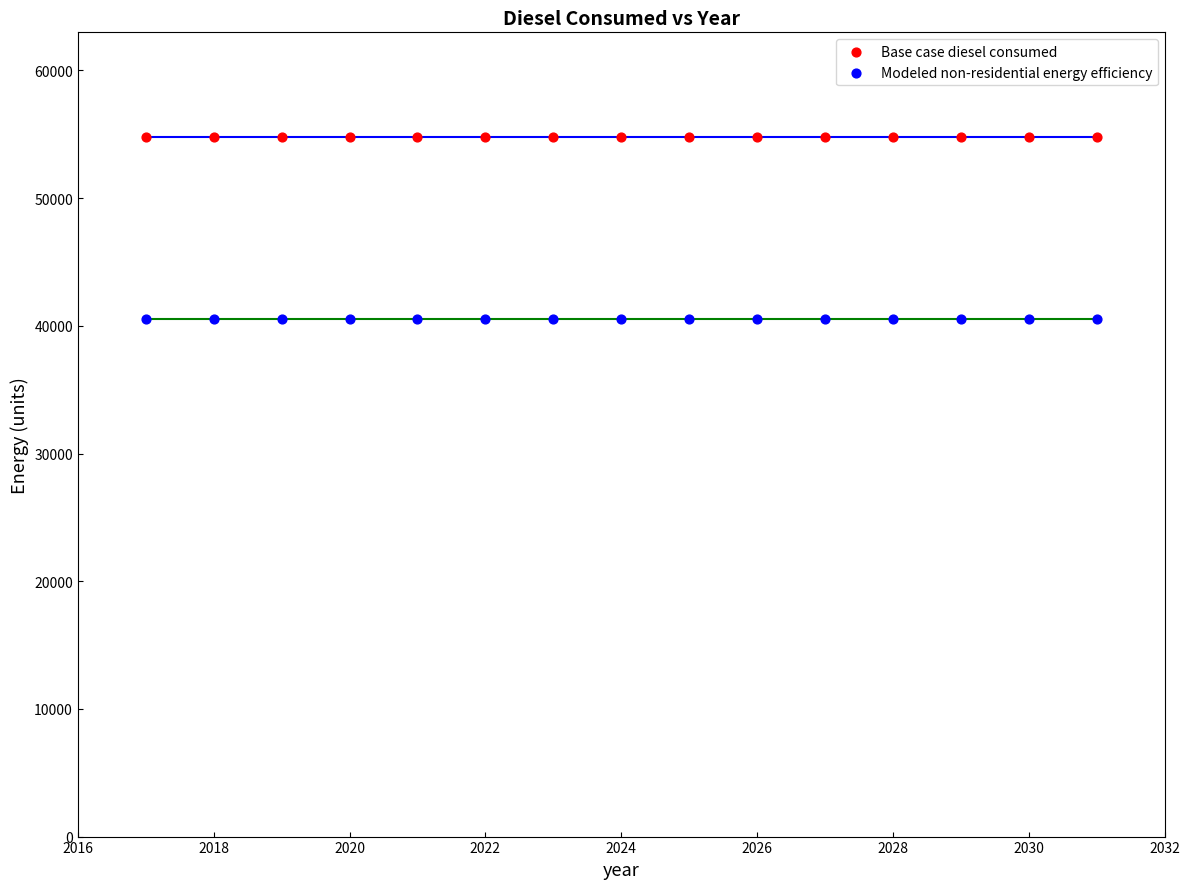

Which series reaches the minimum Y coordinate?

Modeled non-residential energy efficiency